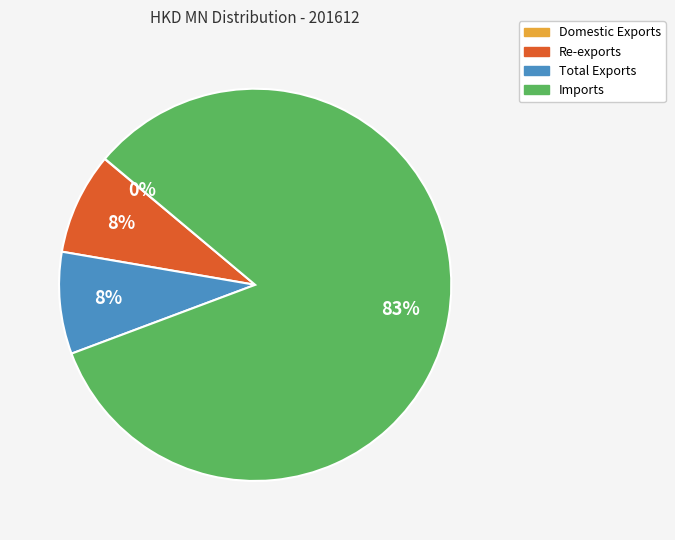

True or false: Re-exports accounts for 8% of the total.

True